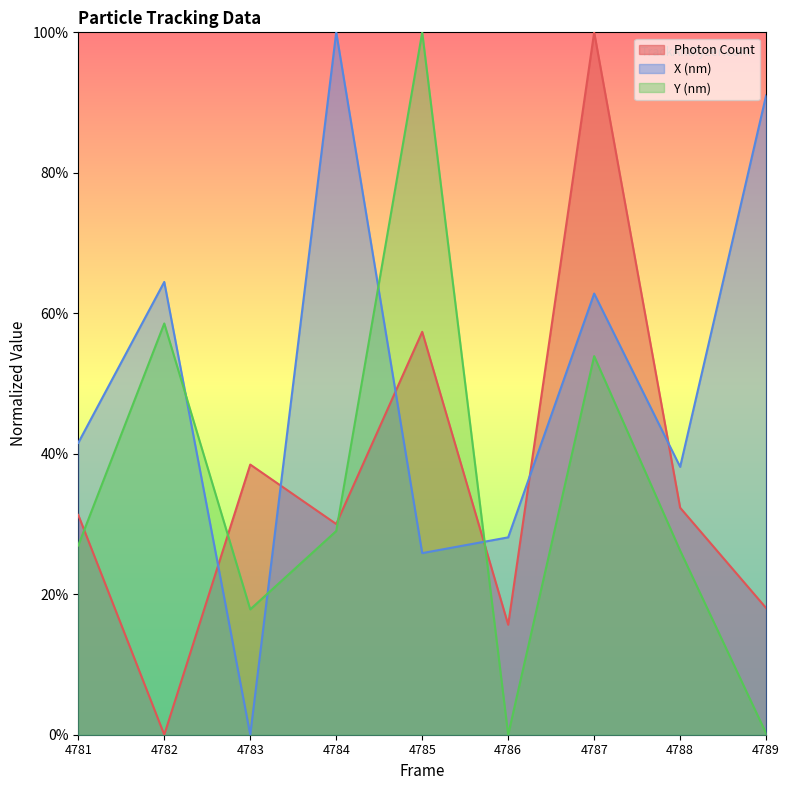

Is the value of X (nm) at 4784 greater than the value of Y (nm) at 4786?

Yes